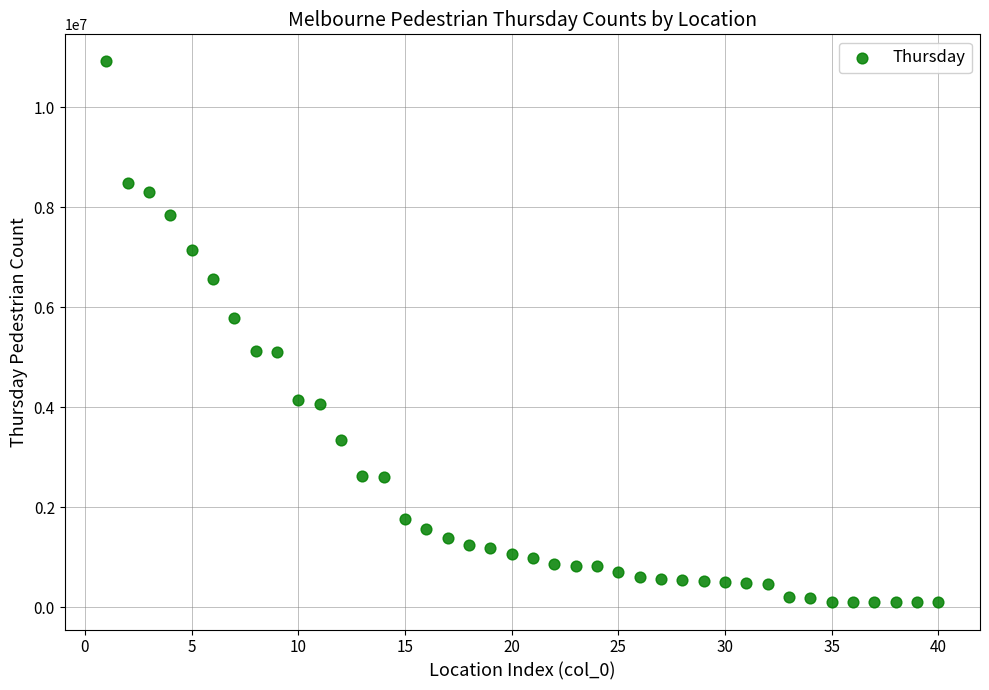

What is the range of Y values (max minus min)?

10825687